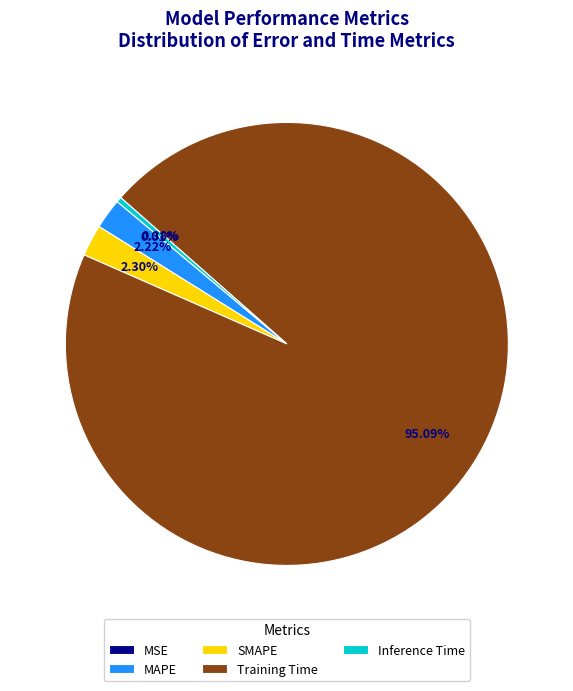

To the nearest percent, what percentage of the pie is MAPE?

2%